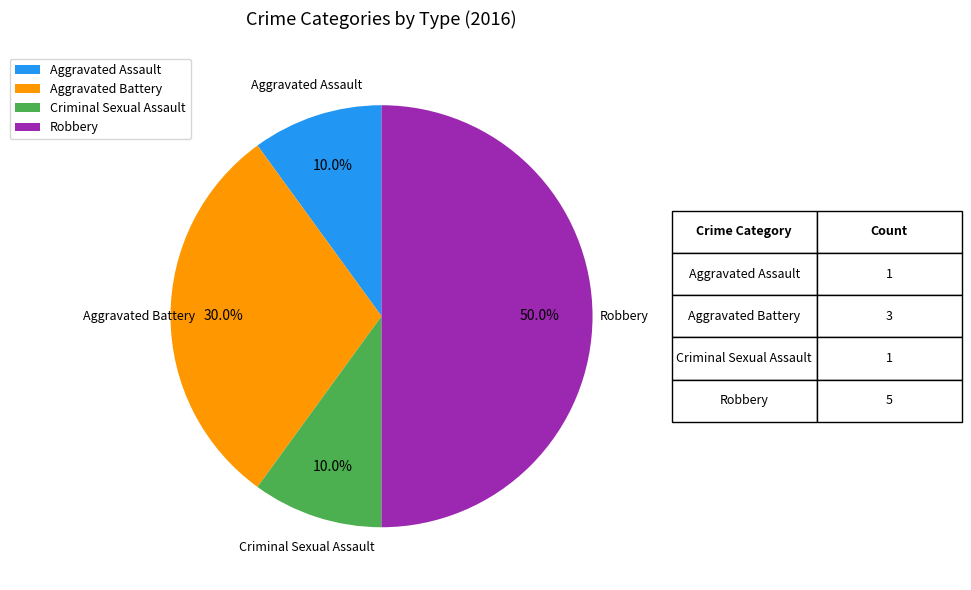

To the nearest percent, what is the average slice percentage?

25%